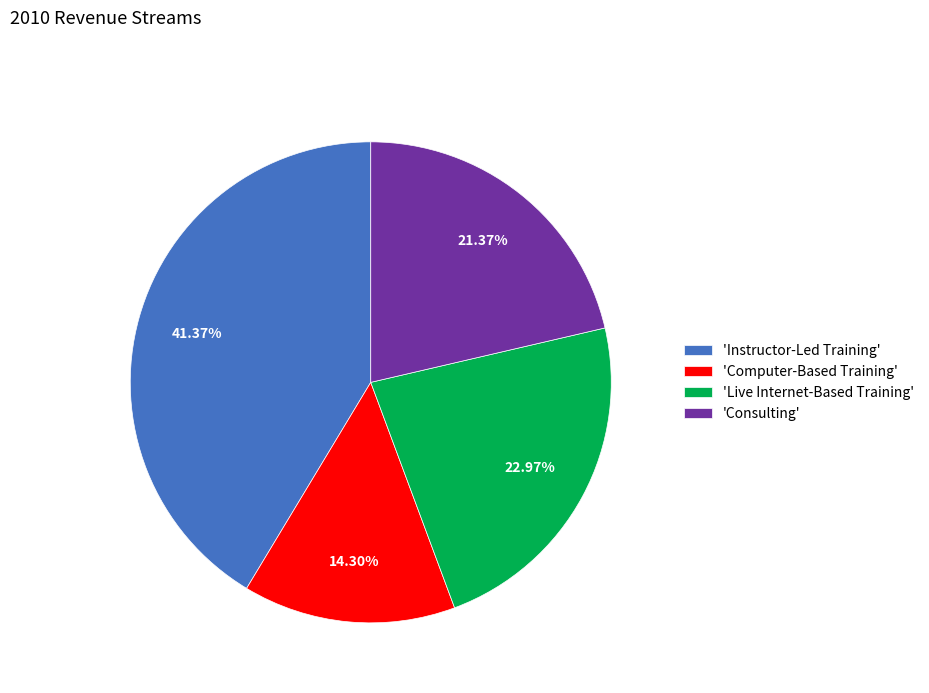

How many slices are in this pie chart?

4